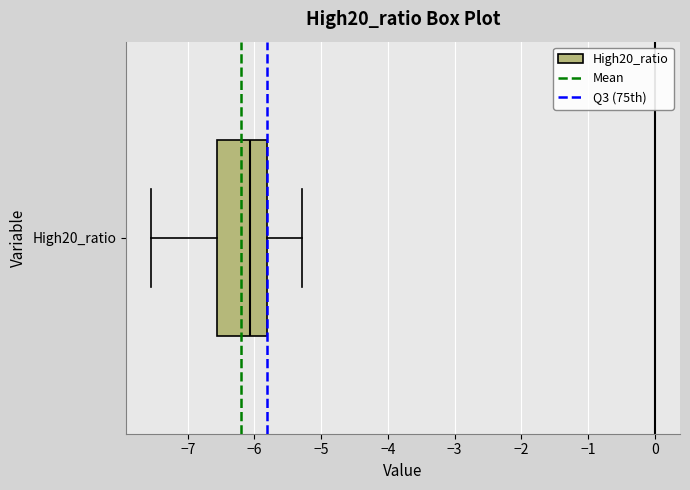

Transcribe this box plot: give where the median line is, the range the box spans, and where the two whiskers end, as read against the x-axis. The values are not printed on the chart, so give them approximately, as read against the axis.

median -6.1, box -6.6 to -5.8, whiskers -7.5 to -5.3